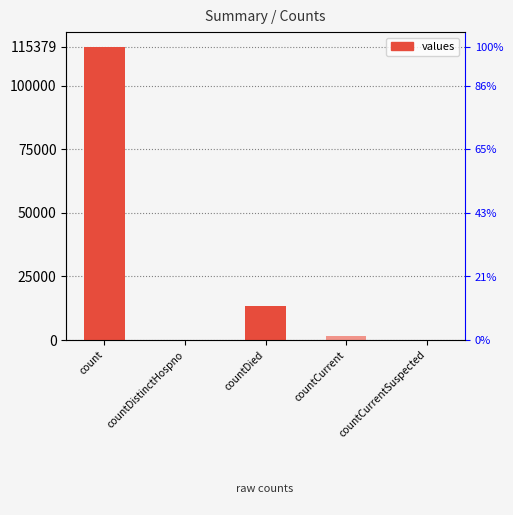

Reading left to right, extract all data points from this chart.

115379	0	13343	1383	0